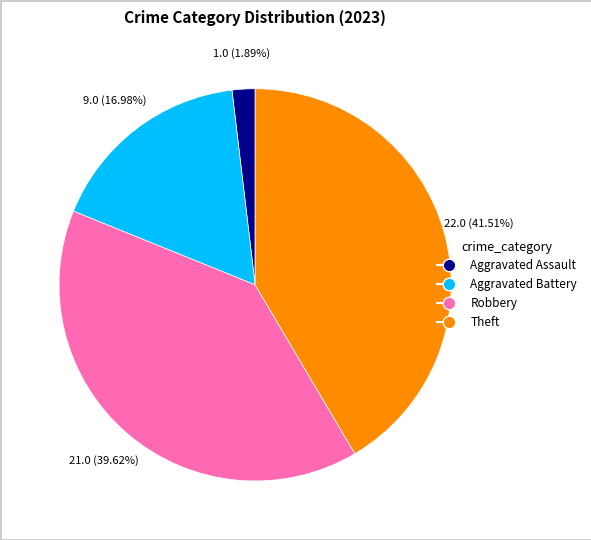

To the nearest percent, what is the combined percentage of Theft and Aggravated Battery?

58%